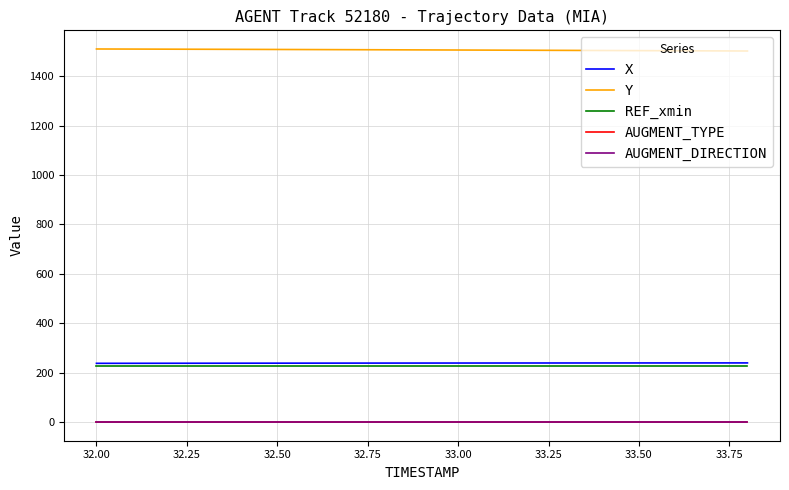

What is the lowest value of the X series?

237.8